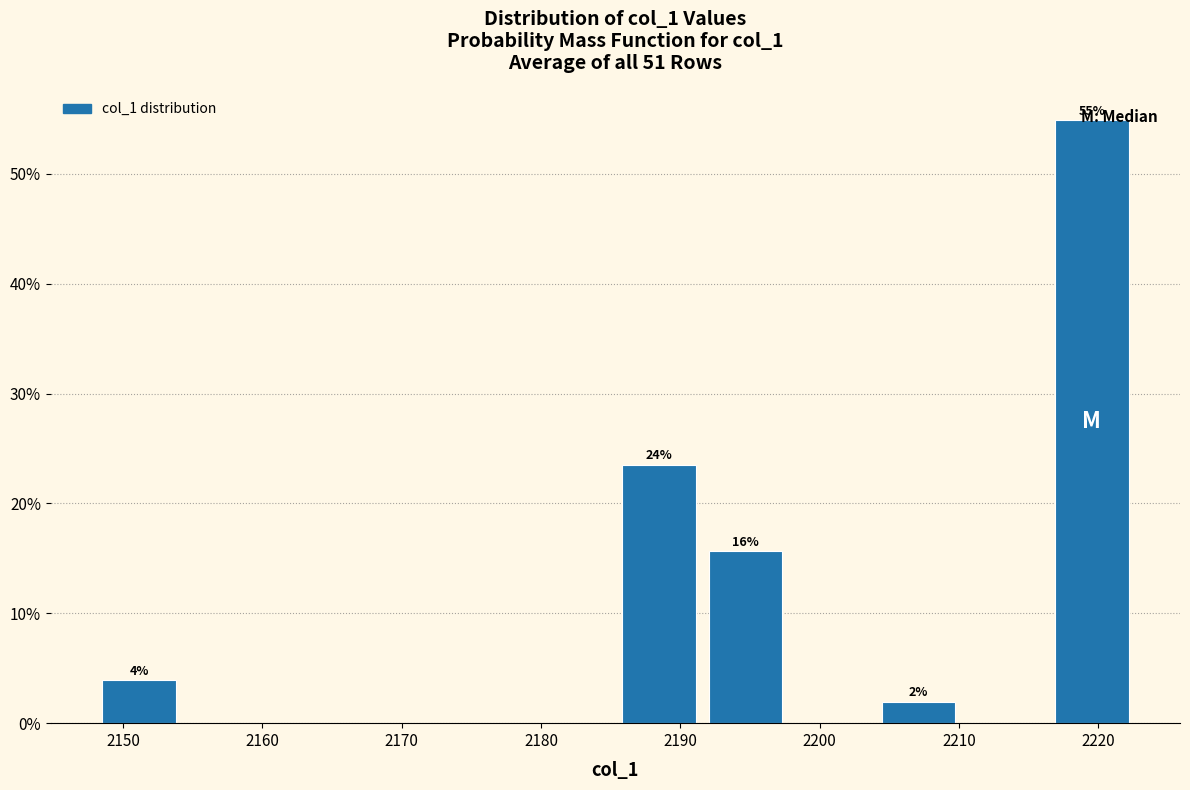

Which range on the x-axis has the tallest bar?

2216 to 2223